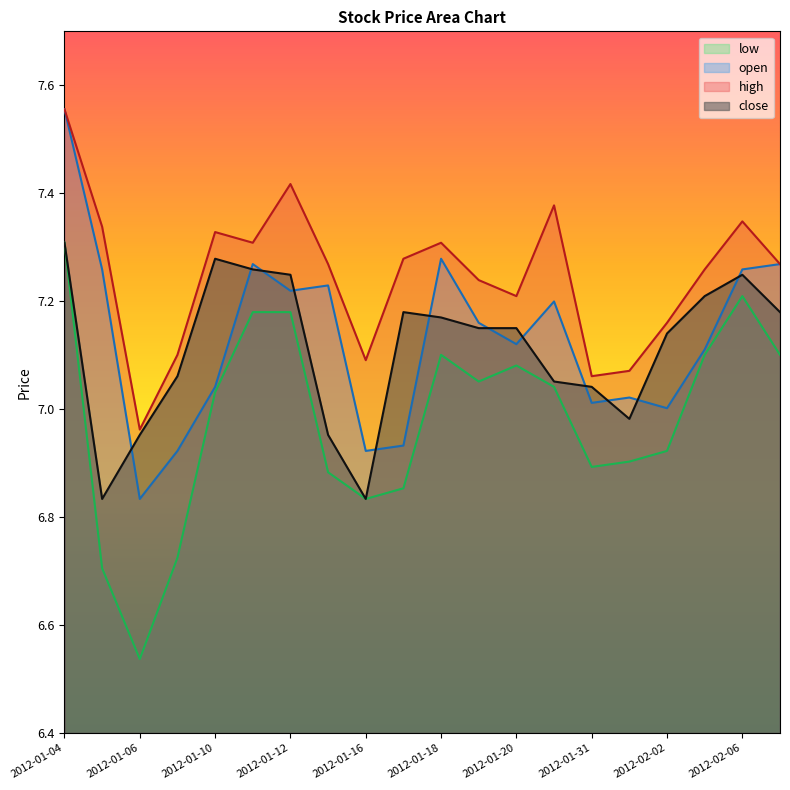

Reading left to right, transcribe all the data shown in this chart.

close: 7.3	6.8	7.0	7.1	7.3	7.3	7.2	7.0	6.8	7.2	7.2	7.2	7.2	7.1	7.0	7.0	7.1	7.2	7.2	7.2
open: 7.6	7.3	6.8	6.9	7.0	7.3	7.2	7.2	6.9	6.9	7.3	7.2	7.1	7.2	7.0	7.0	7.0	7.1	7.3	7.3
high: 7.6	7.3	7.0	7.1	7.3	7.3	7.4	7.3	7.1	7.3	7.3	7.2	7.2	7.4	7.1	7.1	7.2	7.3	7.3	7.3
low: 7.3	6.7	6.5	6.7	7.0	7.2	7.2	6.9	6.8	6.9	7.1	7.1	7.1	7.0	6.9	6.9	6.9	7.1	7.2	7.1